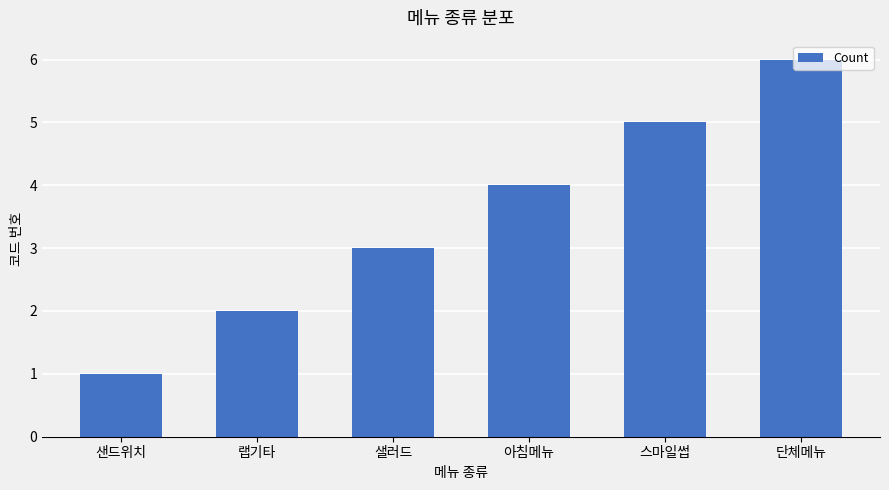

Reading left to right, extract all data points from this chart.

샌드위치=1	랩기타=2	샐러드=3	아침메뉴=4	스마일썹=5	단체메뉴=6